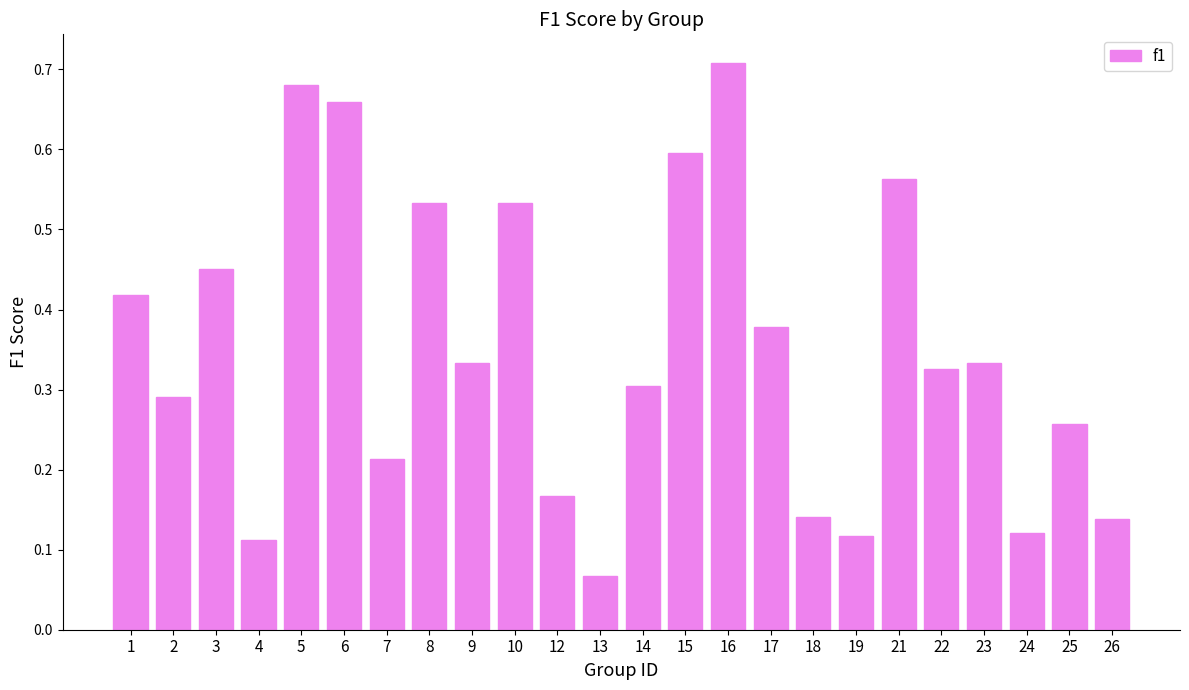

Is it true that the value at 1 is 0.6?

False